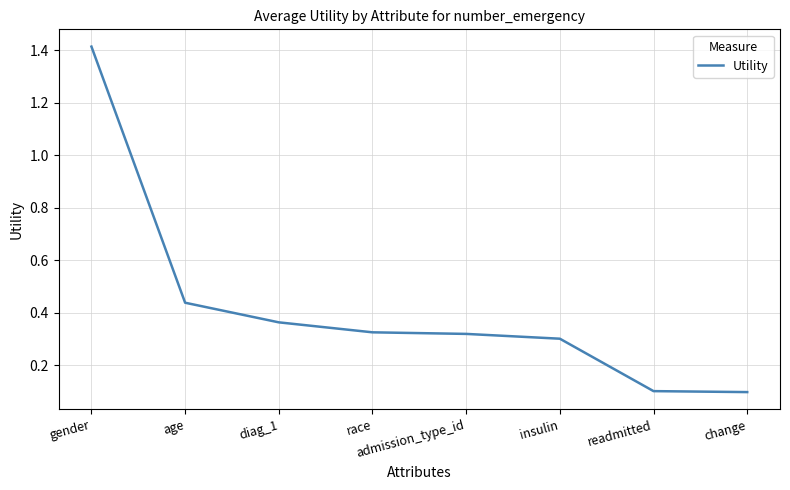

True or false: the data has more than 2 interior local peaks.

False